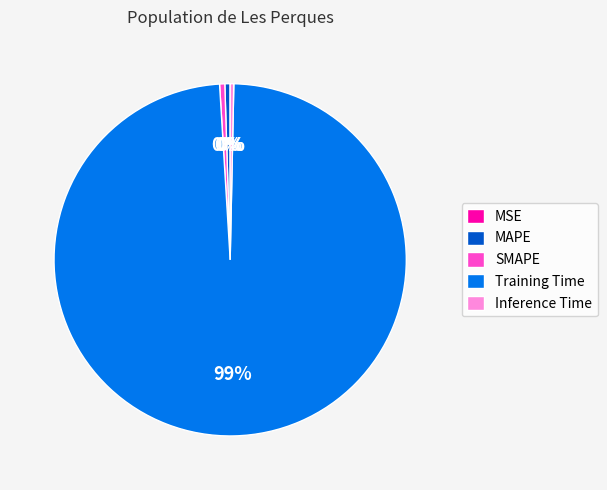

Do SMAPE and Training Time together represent more than half of the pie?

Yes